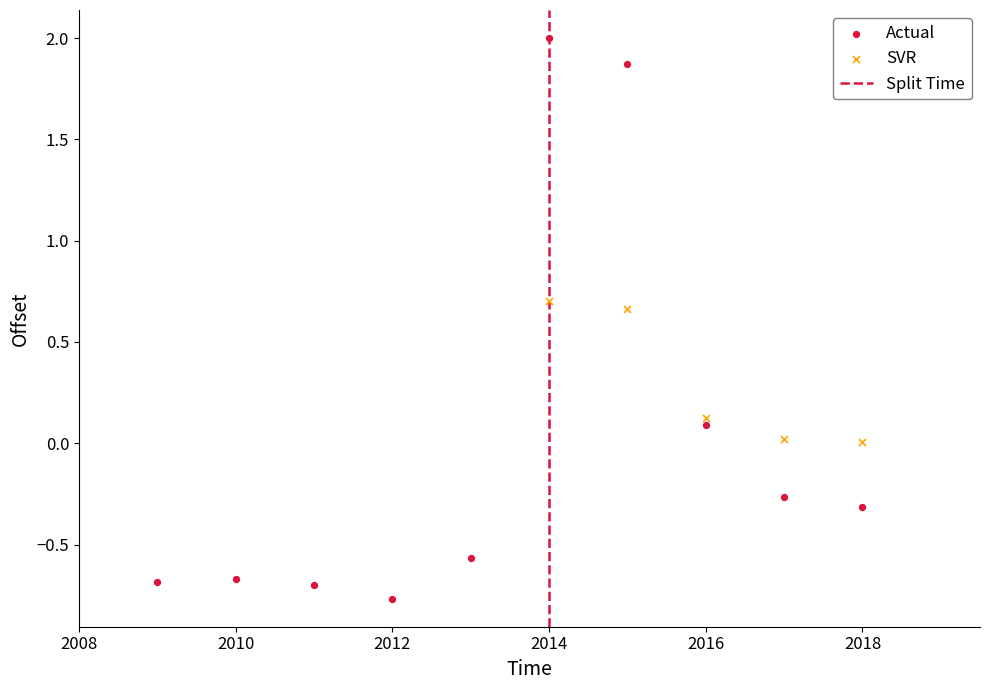

Which series contains the lowest Y value?

Actual